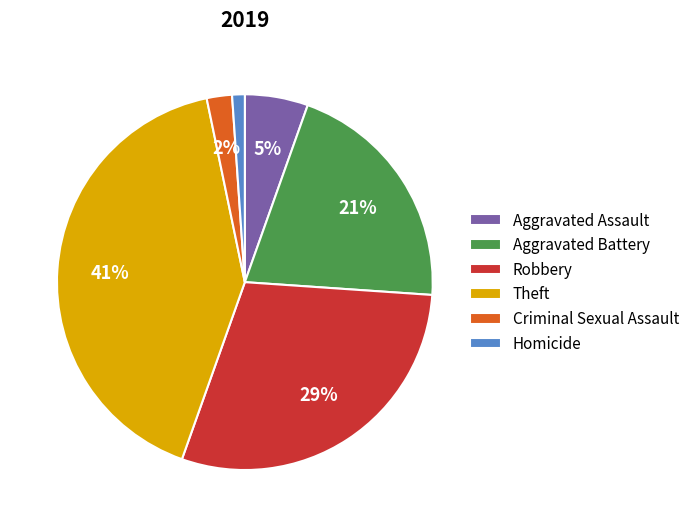

What percentage is the Theft slice, to the nearest percent?

41%